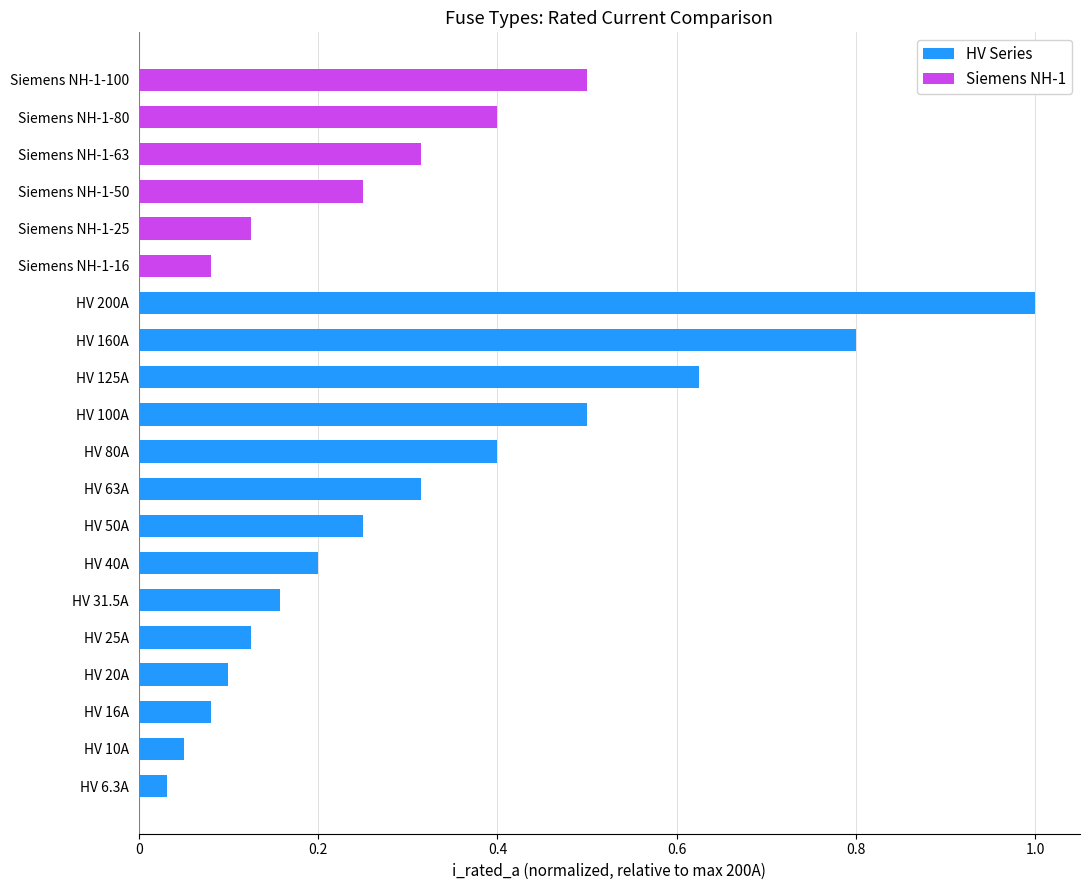

What is the sum of all HV Series values?

4.6